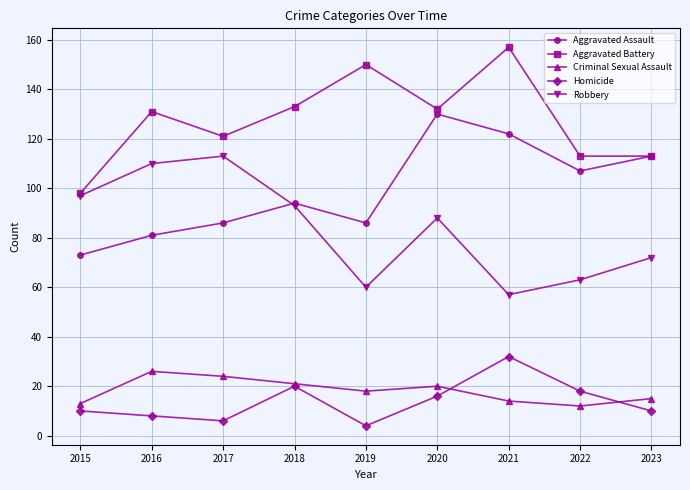

The value of Aggravated Assault at 2023 is 169. True or false?

False